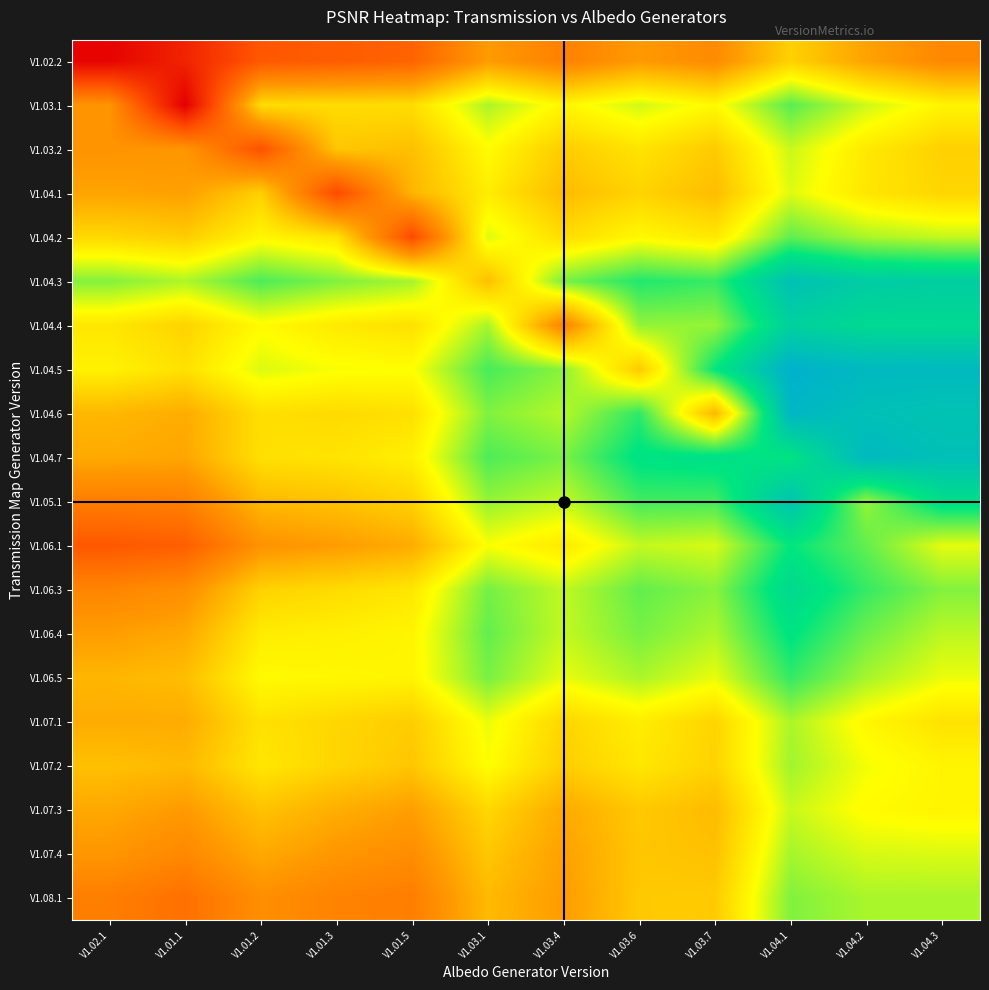

Reading left to right, list all the values displayed in this chart.

V1.02.2: V1.02.1=9.6	V1.01.1=11.2	V1.01.2=13.8	V1.01.3=14.1	V1.01.5=14.4	V1.03.1=17.2	V1.03.4=15.9	V1.03.6=17.2	V1.03.7=16.4	V1.04.1=19.3	V1.04.2=17.5	V1.04.3=16.3
V1.03.1: V1.02.1=16.9	V1.01.1=9.4	V1.01.2=19.7	V1.01.3=19.7	V1.01.5=19.7	V1.03.1=22.2	V1.03.4=20.6	V1.03.6=21.7	V1.03.7=20.8	V1.04.1=23.5	V1.04.2=21.7	V1.04.3=20.6
V1.03.2: V1.02.1=16.9	V1.01.1=17.0	V1.01.2=13.5	V1.01.3=18.9	V1.01.5=18.6	V1.03.1=20.9	V1.03.4=19.1	V1.03.6=20.0	V1.03.7=19.0	V1.04.1=21.8	V1.04.2=20.1	V1.04.3=19.2
V1.04.1: V1.02.1=17.6	V1.01.1=17.4	V1.01.2=19.2	V1.01.3=13.2	V1.01.5=18.2	V1.03.1=20.3	V1.03.4=18.4	V1.03.6=19.3	V1.03.7=18.5	V1.04.1=21.5	V1.04.2=20.1	V1.04.3=19.4
V1.04.2: V1.02.1=19.5	V1.01.1=19.1	V1.01.2=20.7	V1.01.3=19.9	V1.01.5=13.2	V1.03.1=21.5	V1.03.4=19.7	V1.03.6=20.7	V1.03.7=20.1	V1.04.1=23.3	V1.04.2=22.3	V1.04.3=21.9
V1.04.3: V1.02.1=22.8	V1.01.1=22.2	V1.01.2=23.7	V1.01.3=22.9	V1.01.5=22.3	V1.03.1=18.6	V1.03.4=23.0	V1.03.6=24.3	V1.03.7=24.0	V1.04.1=27.5	V1.04.2=26.7	V1.04.3=26.6
V1.04.4: V1.02.1=20.1	V1.01.1=19.4	V1.01.2=20.8	V1.01.3=20.2	V1.01.5=19.8	V1.03.1=22.3	V1.03.4=16.0	V1.03.6=22.6	V1.03.7=22.6	V1.04.1=26.3	V1.04.2=25.7	V1.04.3=25.7
V1.04.5: V1.02.1=20.5	V1.01.1=19.9	V1.01.2=21.5	V1.01.3=21.0	V1.01.5=21.0	V1.03.1=23.7	V1.03.4=22.7	V1.03.6=19.0	V1.03.7=24.8	V1.04.1=28.7	V1.04.2=28.1	V1.04.3=28.0
V1.04.6: V1.02.1=18.3	V1.01.1=17.9	V1.01.2=19.8	V1.01.3=19.6	V1.01.5=19.8	V1.03.1=22.9	V1.03.4=22.1	V1.03.6=24.1	V1.03.7=18.3	V1.04.1=28.3	V1.04.2=27.6	V1.04.3=27.4
V1.04.7: V1.02.1=17.8	V1.01.1=17.6	V1.01.2=19.8	V1.01.3=20.0	V1.01.5=20.4	V1.03.1=23.6	V1.03.4=23.0	V1.03.6=25.0	V1.03.7=25.2	V1.04.1=24.9	V1.04.2=28.1	V1.04.3=27.6
V1.05.1: V1.02.1=15.8	V1.01.1=15.9	V1.01.2=18.4	V1.01.3=18.7	V1.01.5=19.3	V1.03.1=22.6	V1.03.4=21.9	V1.03.6=23.8	V1.03.7=23.8	V1.04.1=27.3	V1.04.2=22.6	V1.04.3=25.3
V1.06.1: V1.02.1=13.8	V1.01.1=14.2	V1.01.2=16.8	V1.01.3=17.3	V1.01.5=17.8	V1.03.1=21.0	V1.03.4=20.2	V1.03.6=21.9	V1.03.7=21.6	V1.04.1=24.8	V1.04.2=23.3	V1.04.3=21.4
V1.06.3: V1.02.1=16.2	V1.01.1=16.6	V1.01.2=19.3	V1.01.3=19.6	V1.01.5=20.1	V1.03.1=23.0	V1.03.4=21.9	V1.03.6=23.3	V1.03.7=22.7	V1.04.1=25.7	V1.04.2=24.0	V1.04.3=22.8
V1.06.4: V1.02.1=17.3	V1.01.1=17.7	V1.01.2=20.3	V1.01.3=20.4	V1.01.5=20.6	V1.03.1=23.3	V1.03.4=21.9	V1.03.6=23.0	V1.03.7=22.2	V1.04.1=25.0	V1.04.2=23.2	V1.04.3=22.0
V1.06.5: V1.02.1=18.2	V1.01.1=18.5	V1.01.2=20.8	V1.01.3=20.7	V1.01.5=20.6	V1.03.1=23.0	V1.03.4=21.3	V1.03.6=22.2	V1.03.7=21.3	V1.04.1=24.0	V1.04.2=22.3	V1.04.3=21.3
V1.07.1: V1.02.1=17.9	V1.01.1=17.9	V1.01.2=19.9	V1.01.3=19.5	V1.01.5=19.1	V1.03.1=21.3	V1.03.4=19.4	V1.03.6=20.3	V1.03.7=19.4	V1.04.1=22.2	V1.04.2=20.7	V1.04.3=19.9
V1.07.2: V1.02.1=18.6	V1.01.1=18.4	V1.01.2=20.1	V1.01.3=19.4	V1.01.5=18.9	V1.03.1=21.0	V1.03.4=19.1	V1.03.6=20.1	V1.03.7=19.3	V1.04.1=22.4	V1.04.2=21.1	V1.04.3=20.6
V1.07.3: V1.02.1=17.7	V1.01.1=17.2	V1.01.2=18.7	V1.01.3=17.9	V1.01.5=17.3	V1.03.1=19.5	V1.03.4=17.8	V1.03.6=18.9	V1.03.7=18.4	V1.04.1=21.8	V1.04.2=20.8	V1.04.3=20.6
V1.07.4: V1.02.1=17.0	V1.01.1=16.3	V1.01.2=17.8	V1.01.3=17.0	V1.01.5=16.6	V1.03.1=18.9	V1.03.4=17.4	V1.03.6=18.9	V1.03.7=18.7	V1.04.1=22.3	V1.04.2=21.6	V1.04.3=21.5
V1.08.1: V1.02.1=15.8	V1.01.1=15.1	V1.01.2=16.6	V1.01.3=16.0	V1.01.5=15.8	V1.03.1=18.4	V1.03.4=17.2	V1.03.6=19.0	V1.03.7=19.0	V1.04.1=22.9	V1.04.2=22.3	V1.04.3=22.3